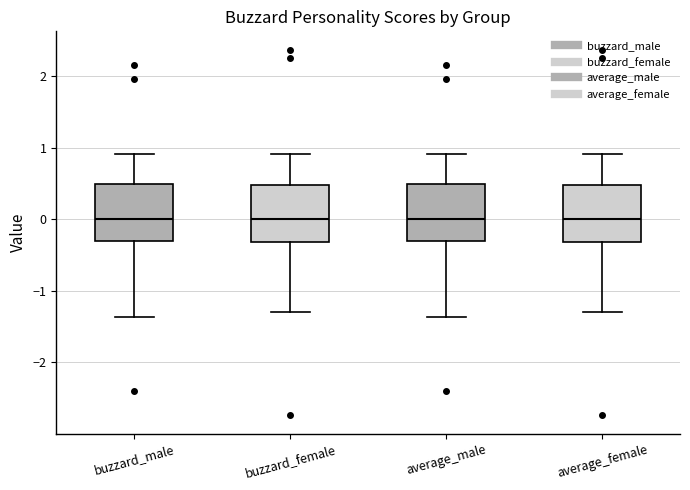

Reading left to right, read every box against the y-axis: the position of its median line, the range the box covers, and the ends of its whiskers. The values are not printed on the chart, so give them approximately, as read against the axis.

buzzard_male: median 0.0, box -0.3 to 0.5, whiskers -1.4 to 0.9
buzzard_female: median 0.0, box -0.3 to 0.5, whiskers -1.3 to 0.9
average_male: median 0.0, box -0.3 to 0.5, whiskers -1.4 to 0.9
average_female: median 0.0, box -0.3 to 0.5, whiskers -1.3 to 0.9